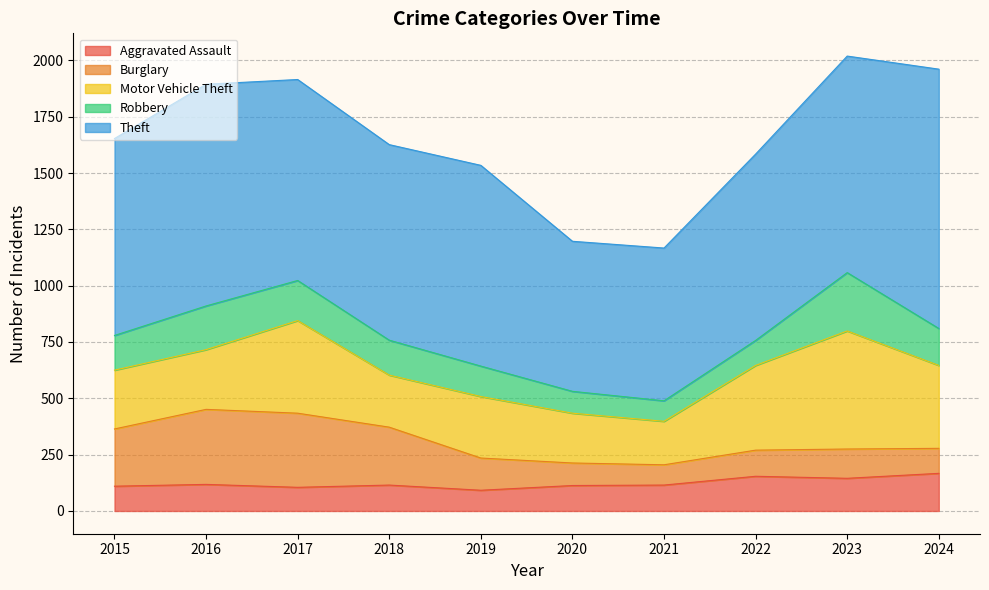

Reading left to right, transcribe all the data shown in this chart.

Aggravated Assault: 2015=110	2016=118	2017=105	2018=115	2019=92	2020=113	2021=115	2022=154	2023=145	2024=167
Burglary: 2015=254	2016=333	2017=329	2018=257	2019=143	2020=100	2021=90	2022=116	2023=130	2024=111
Motor Vehicle Theft: 2015=261	2016=265	2017=411	2018=231	2019=273	2020=221	2021=193	2022=376	2023=524	2024=368
Robbery: 2015=154	2016=194	2017=178	2018=155	2019=135	2020=97	2021=91	2022=111	2023=259	2024=164
Theft: 2015=874	2016=984	2017=892	2018=868	2019=891	2020=666	2021=678	2022=827	2023=961	2024=1151